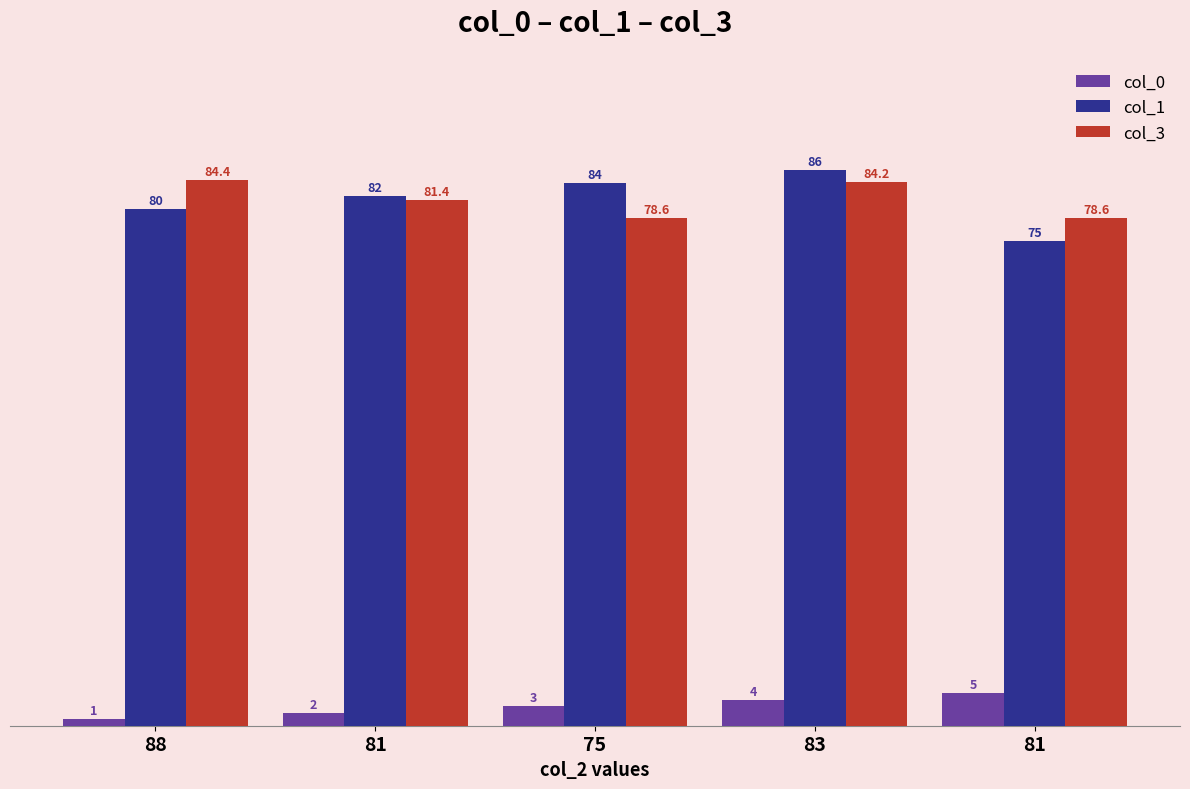

What is the label of the 3rd bar from the left?

75